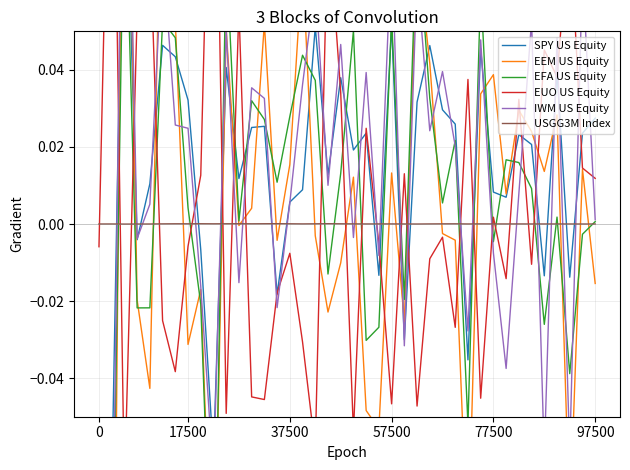

True or false: IWM US Equity has more than 0 interior local peaks.

True